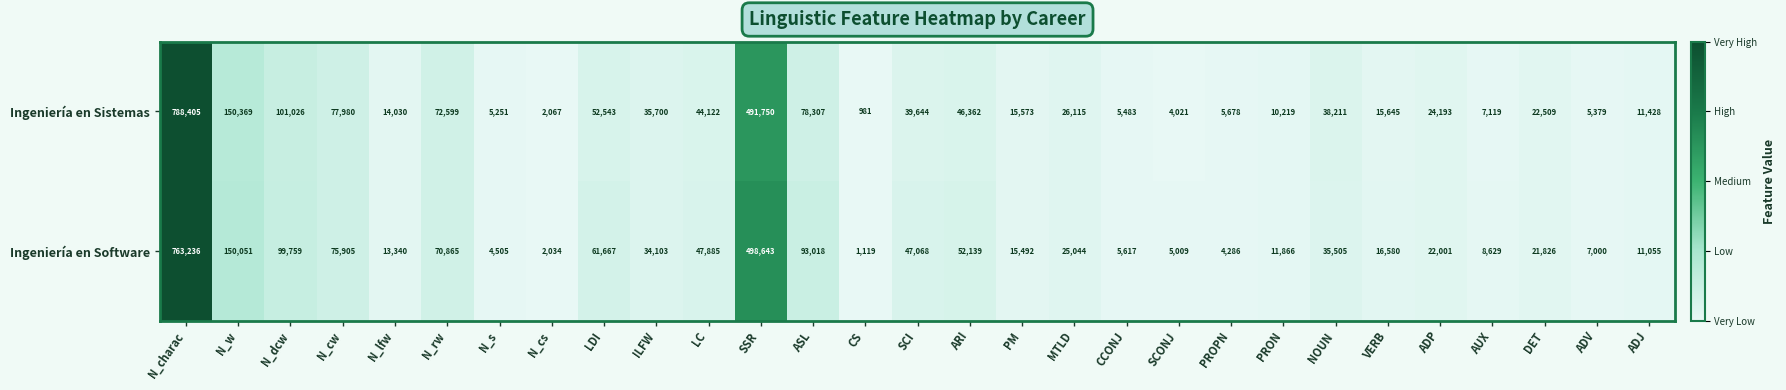

Where does the Ingeniería en Sistemas series first go above 24193?

N_charac